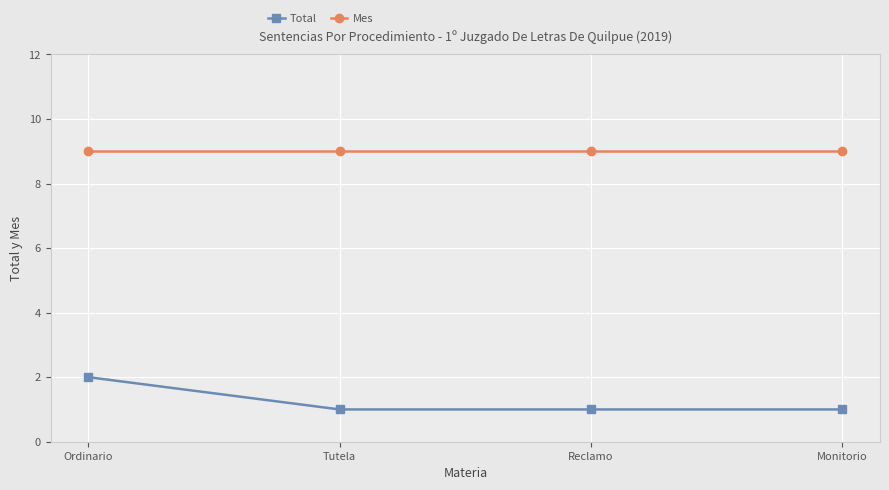

What is the label of the 3rd point from the right?

Tutela